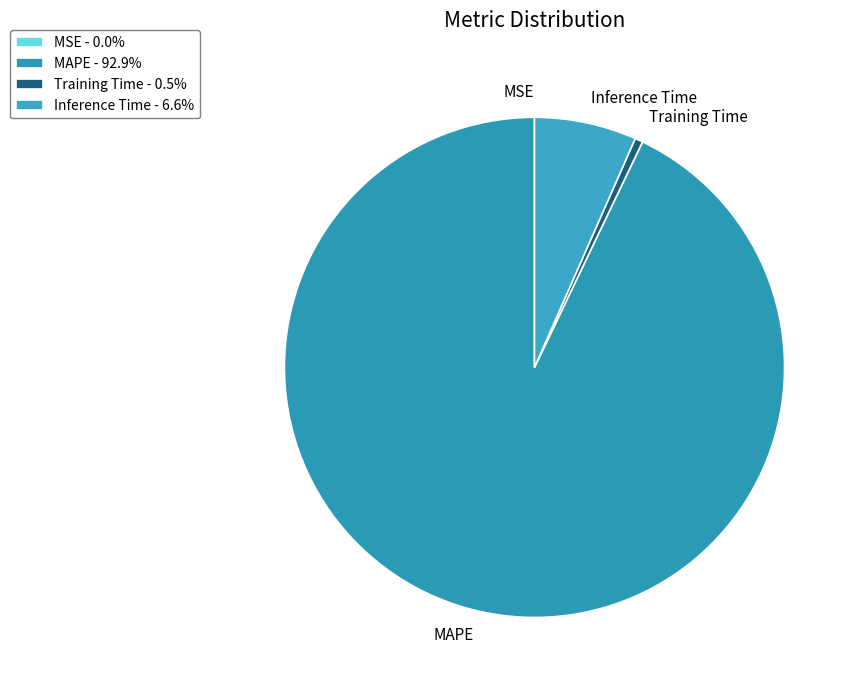

Is the sum of Inference Time and Training Time greater than half?

No